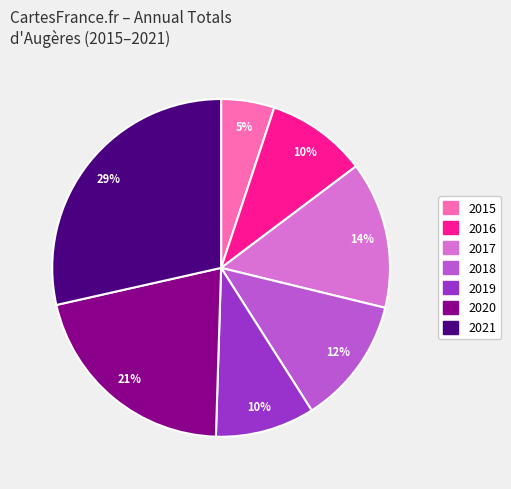

Which category has the biggest portion of the pie?

2021